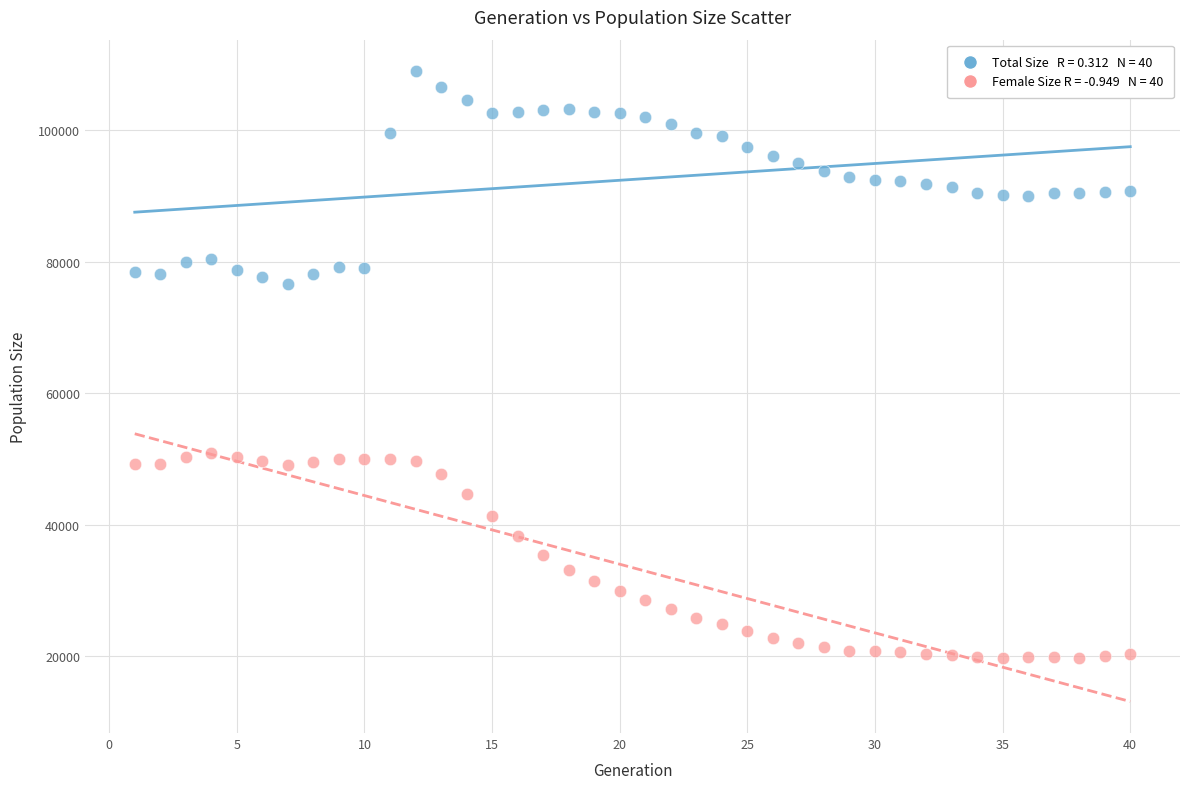

Across all data points, what is the range of X values (max minus min)?

39